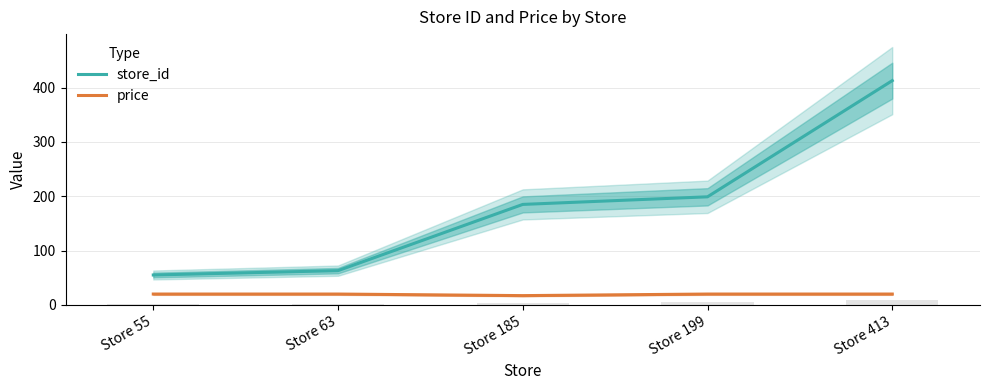

What is the value of the store_id bar at the 2nd from the left?

63.0